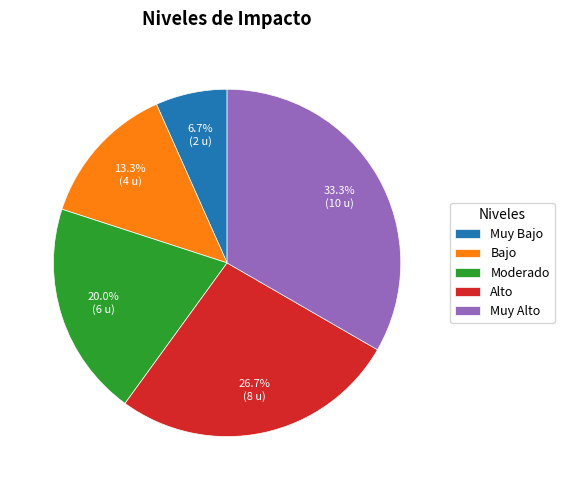

How much of the chart is everything except Muy Alto?

66.7%